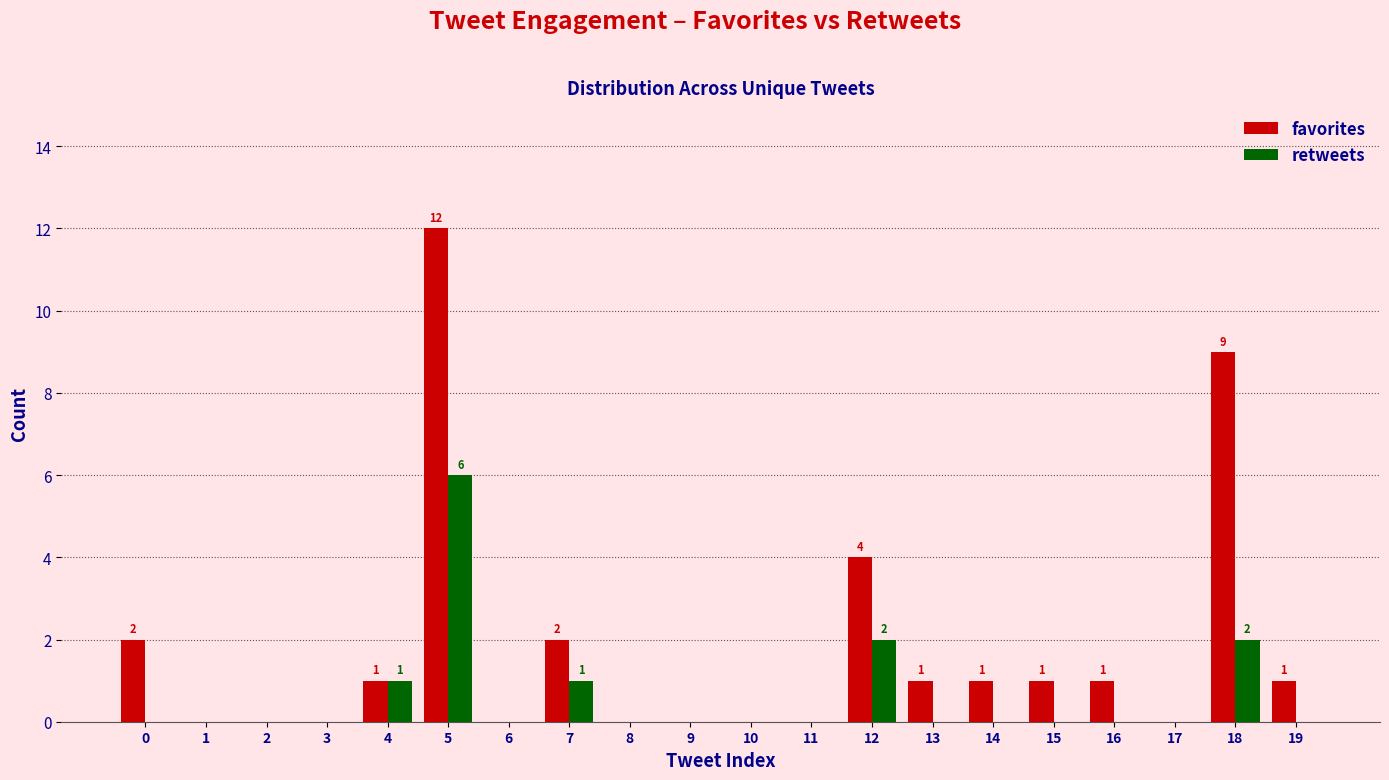

The retweets series shows 0 at 10. True or false?

True